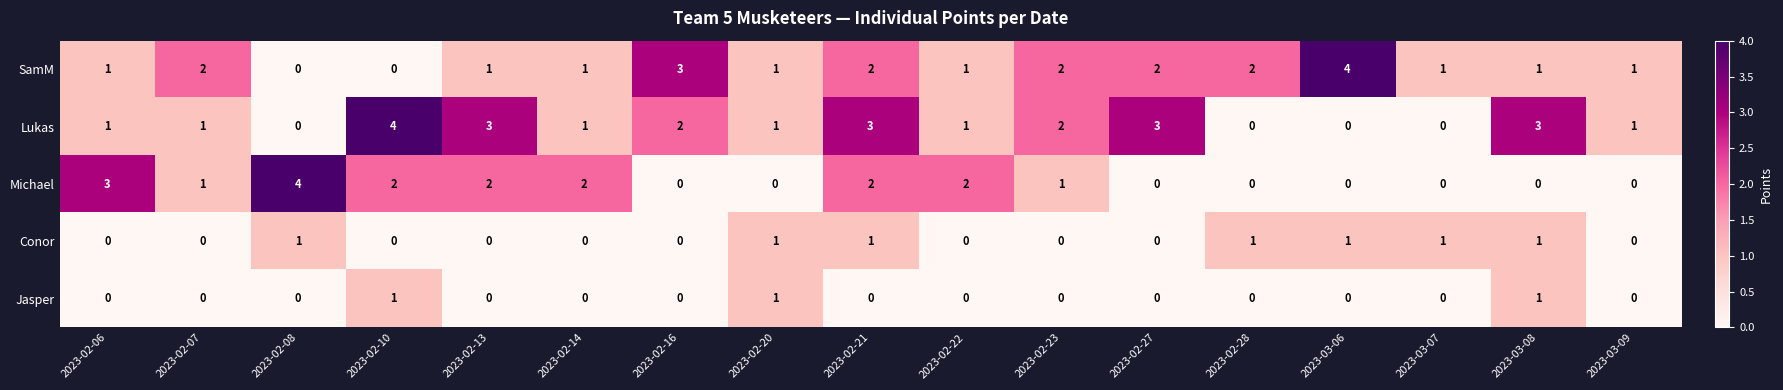

Count the Michael values in the range 0 to 2.

15